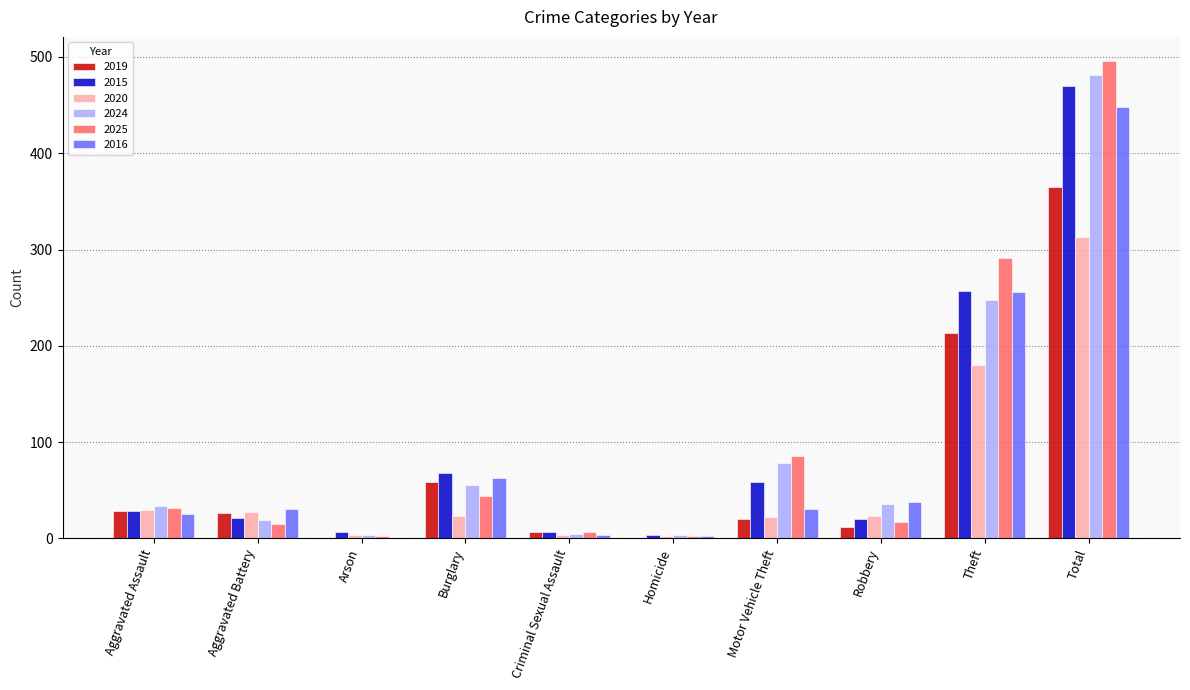

What is the sum of the 2020 values at Homicide and Criminal Sexual Assault?

6